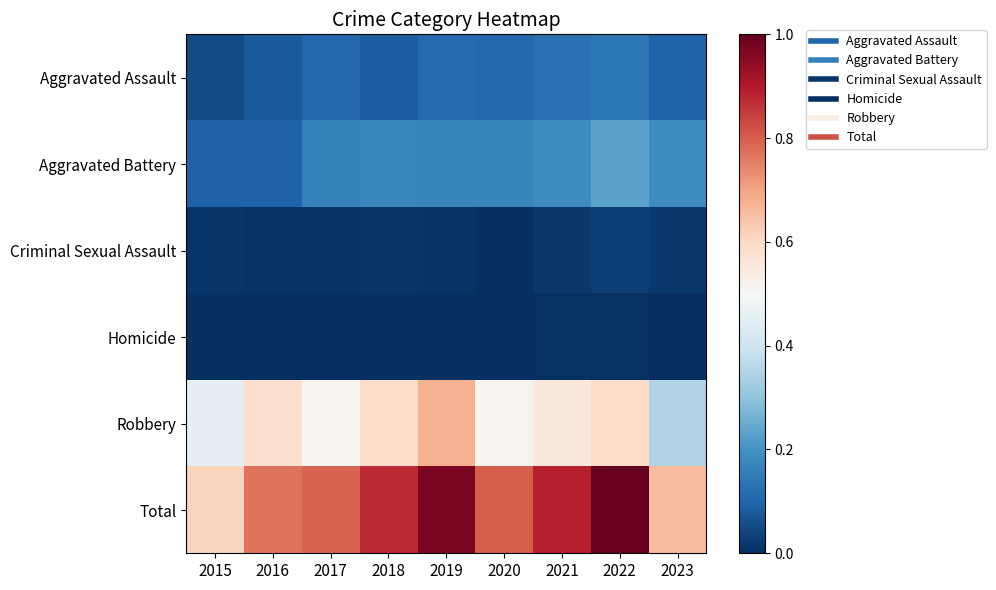

Reading left to right, list all the values displayed in this chart.

Aggravated Assault: 2015=0.1	2016=0.1	2017=0.1	2018=0.1	2019=0.1	2020=0.1	2021=0.1	2022=0.1	2023=0.1
Aggravated Battery: 2015=0.1	2016=0.1	2017=0.2	2018=0.2	2019=0.2	2020=0.2	2021=0.2	2022=0.2	2023=0.2
Criminal Sexual Assault: 2015=0.0	2016=0.0	2017=0.0	2018=0.0	2019=0.0	2020=0.0	2021=0.0	2022=0.0	2023=0.0
Homicide: 2015=0.0	2016=0.0	2017=0.0	2018=0.0	2019=0.0	2020=0.0	2021=0.0	2022=0.0	2023=0.0
Robbery: 2015=0.5	2016=0.6	2017=0.5	2018=0.6	2019=0.7	2020=0.5	2021=0.6	2022=0.6	2023=0.4
Total: 2015=0.6	2016=0.8	2017=0.8	2018=0.9	2019=1.0	2020=0.8	2021=0.9	2022=1.0	2023=0.7